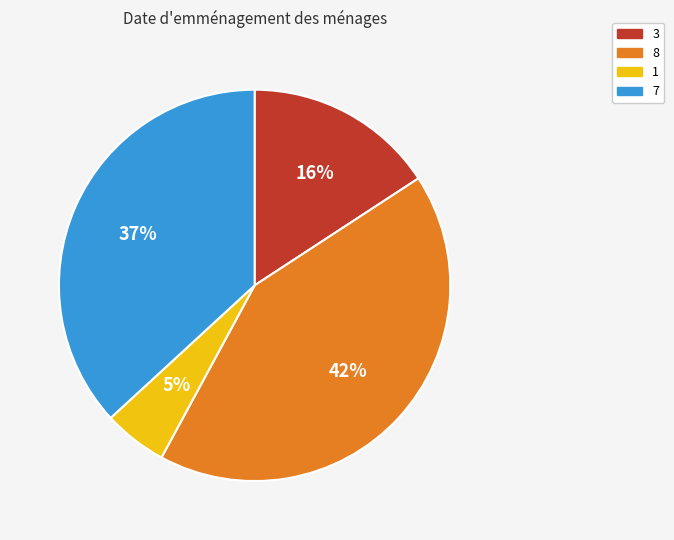

Rank the categories by value from lowest to highest.

1, 3, 7, 8